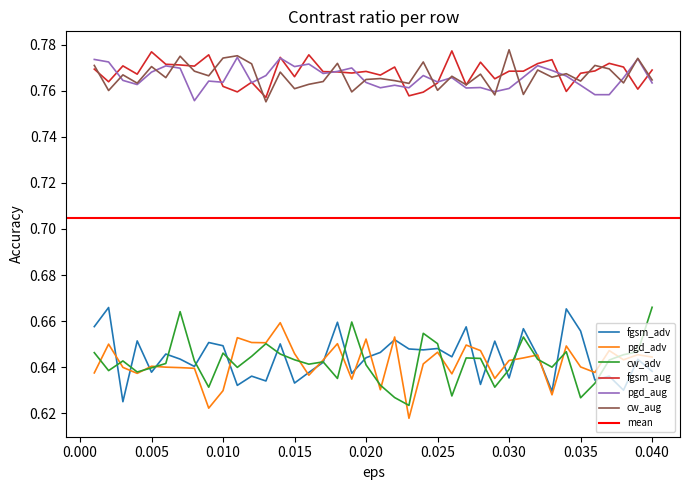

True or false: fgsm_aug has more than 1 points higher than both neighbors.

True